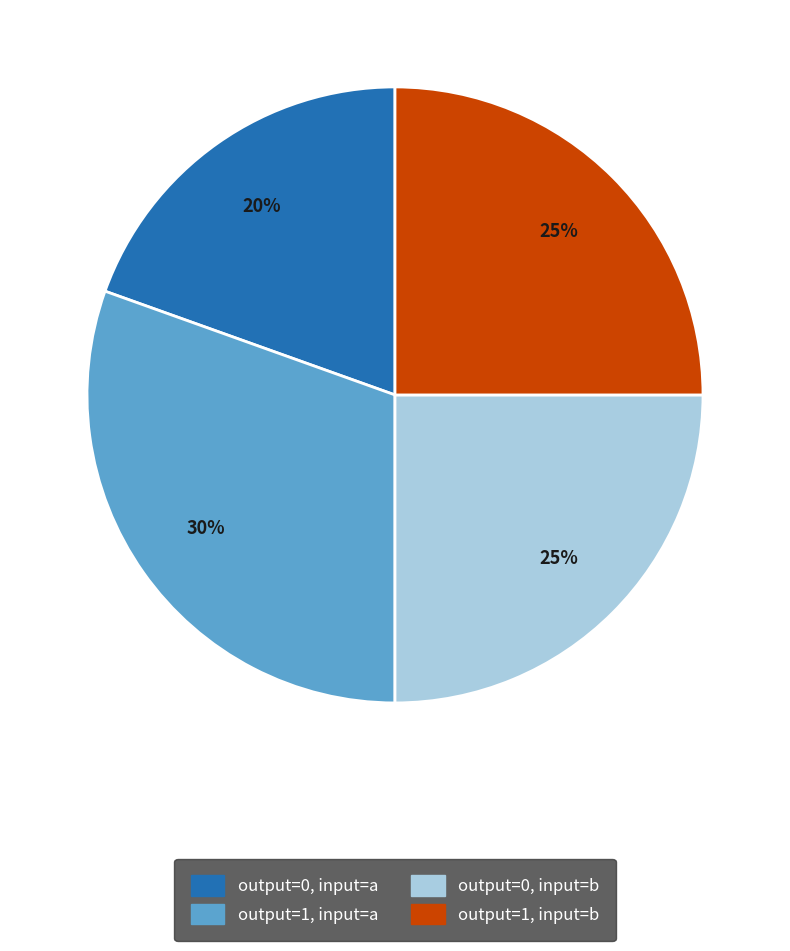

The output=1, input=b slice represents 25% of the pie. True or false?

True